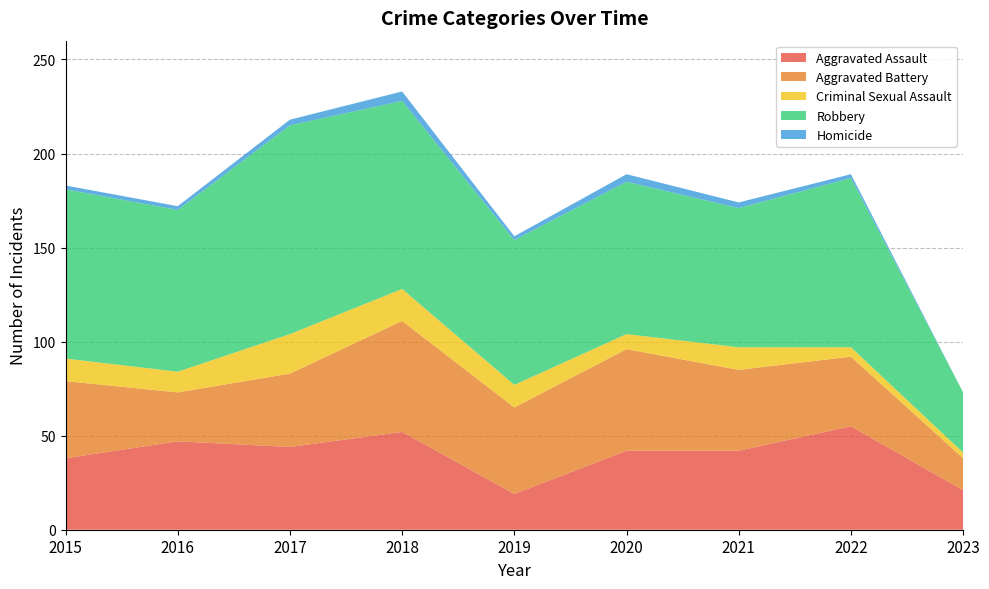

Reading right to left, list all the values displayed in this chart.

Aggravated Assault: 2023=21	2022=55	2021=42	2020=42	2019=19	2018=52	2017=44	2016=47	2015=38
Aggravated Battery: 2023=17	2022=37	2021=43	2020=54	2019=46	2018=59	2017=39	2016=26	2015=41
Criminal Sexual Assault: 2023=3	2022=5	2021=12	2020=8	2019=12	2018=17	2017=21	2016=11	2015=12
Robbery: 2023=32	2022=90	2021=74	2020=81	2019=77	2018=100	2017=111	2016=86	2015=90
Homicide: 2023=0	2022=2	2021=3	2020=4	2019=2	2018=5	2017=3	2016=2	2015=2